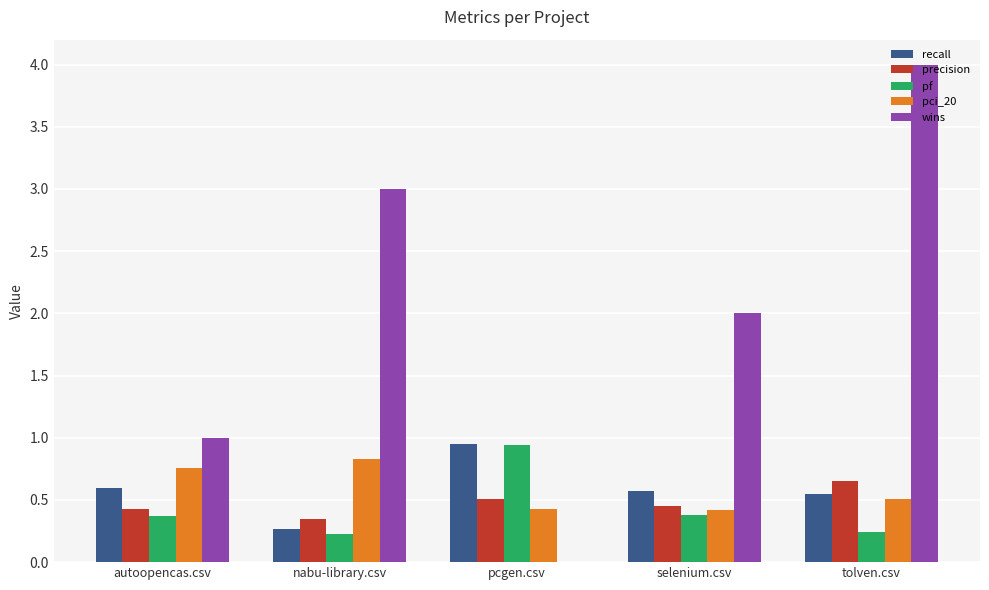

What is the total value across all series at tolven.csv?

6.0